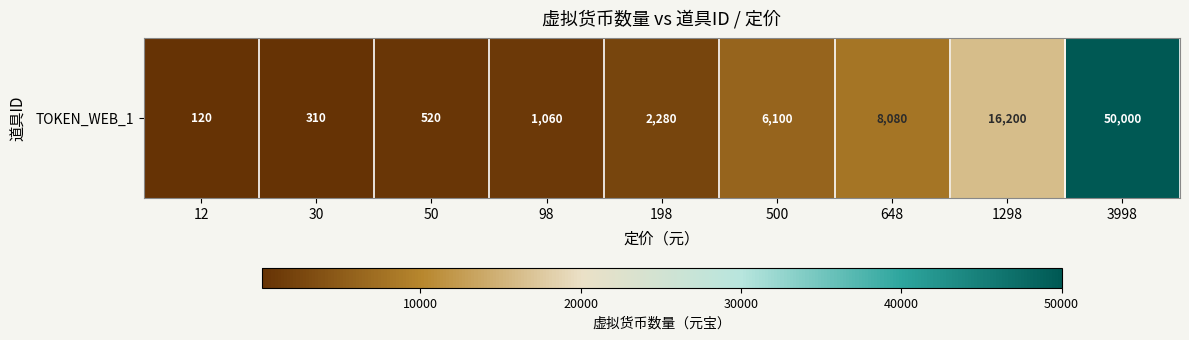

Is it true that the value at 98 is 582?

False